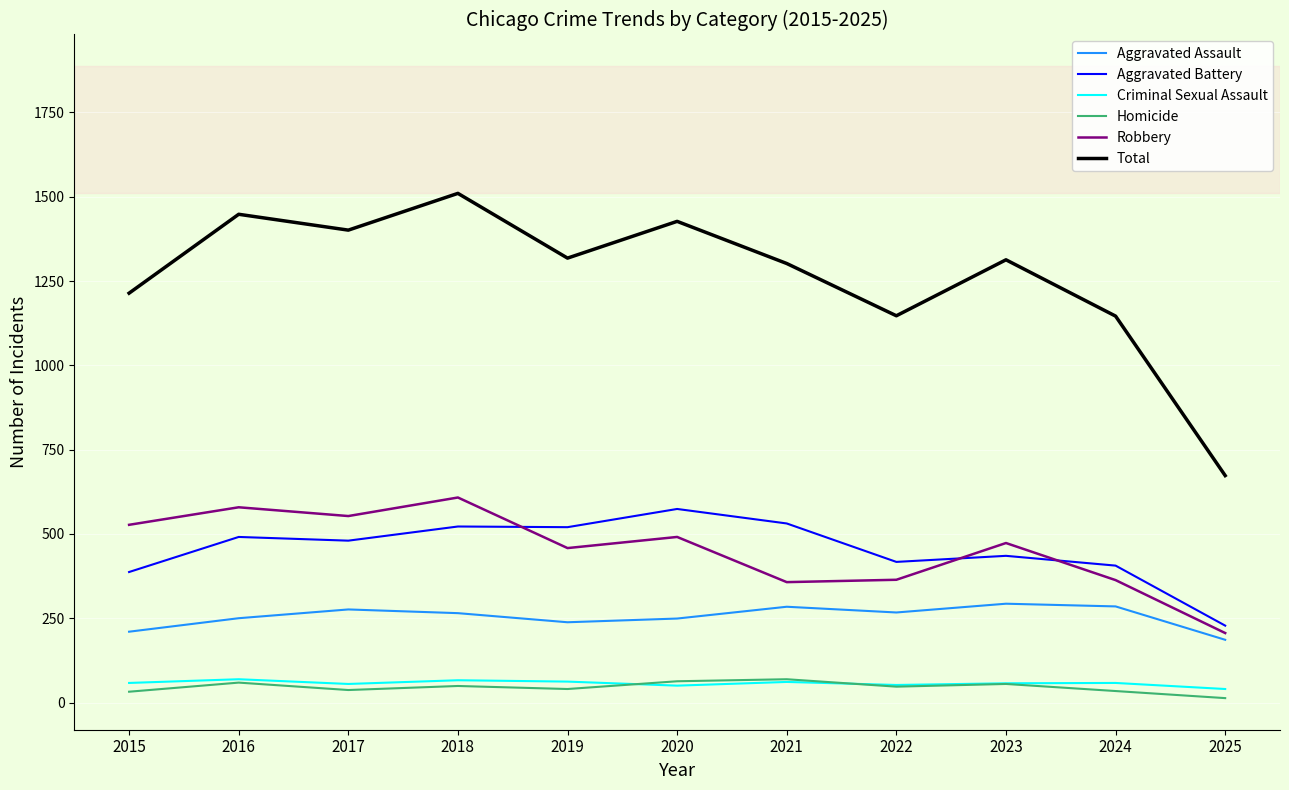

Does the chart have visible grid lines?

Yes